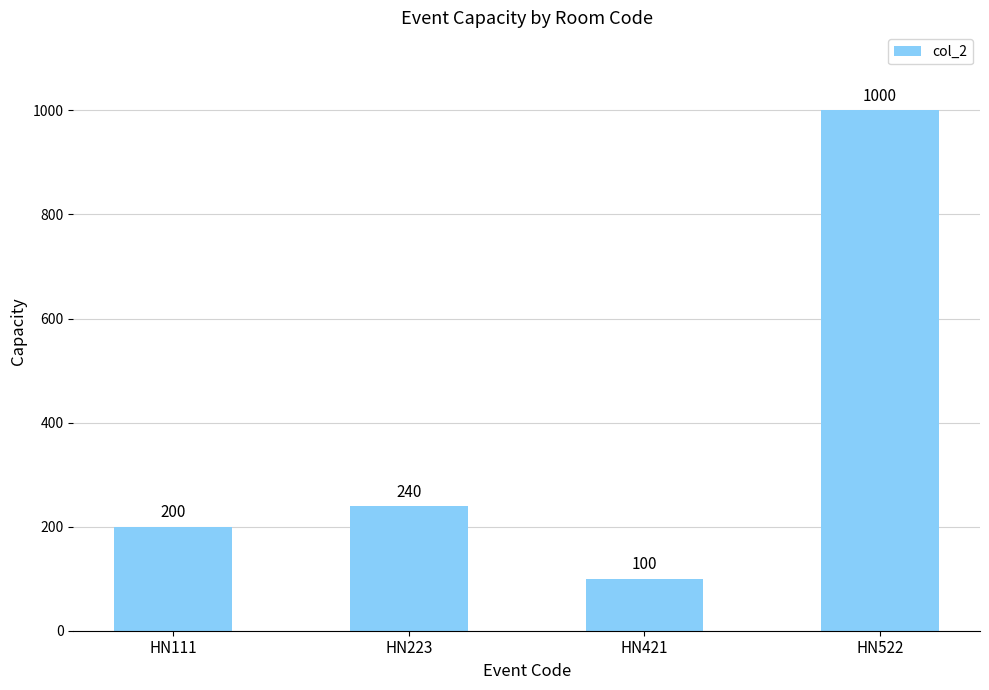

Does the chart contain stacked bars?

No